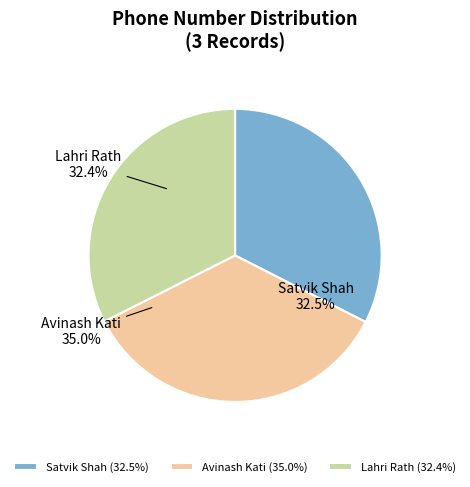

Which slice is the smallest?

Lahri Rath